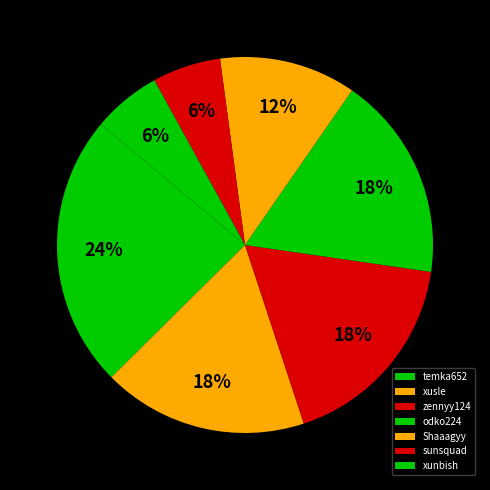

What percentage do Shaaagyy and odko224 together represent?

29.4%